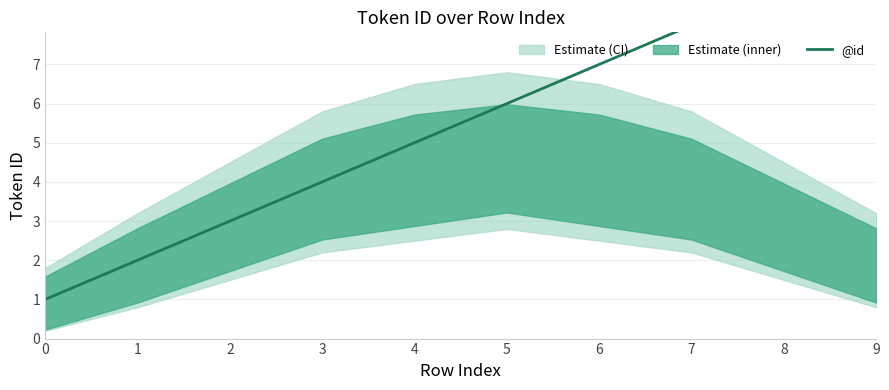

What is the greatest value displayed?

10